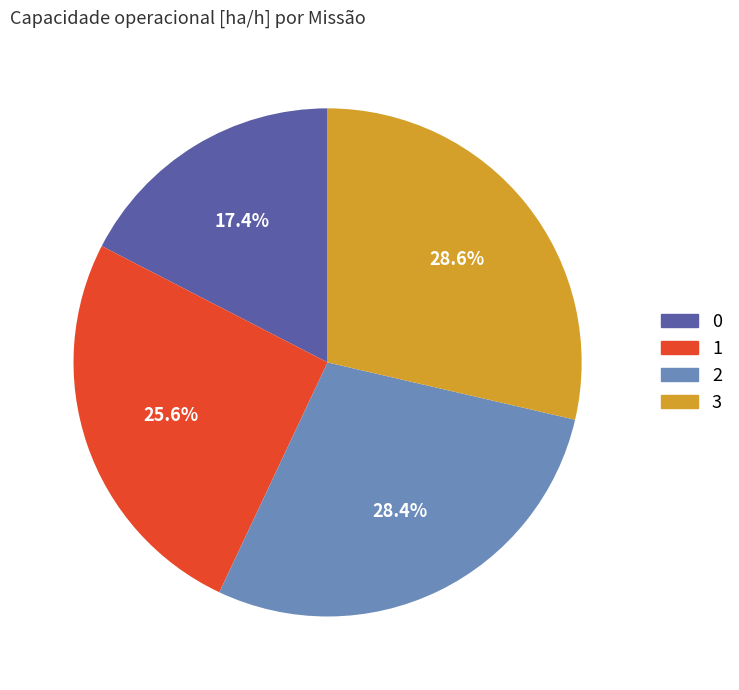

What percentage is NOT represented by 3?

71.4%